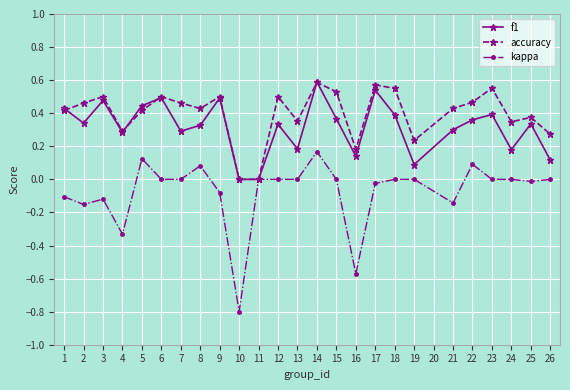

Is the value of f1 at 1 greater than the value of kappa at 1?

Yes